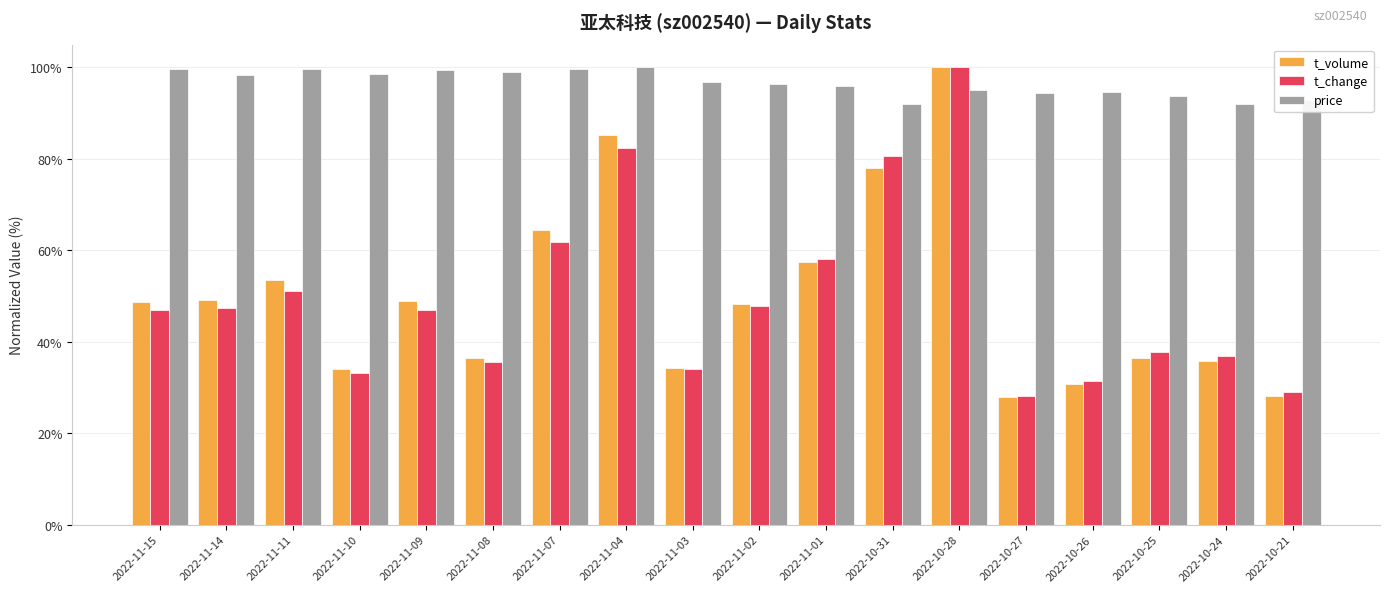

Which category has the highest value in the t_volume series?

2022-10-28